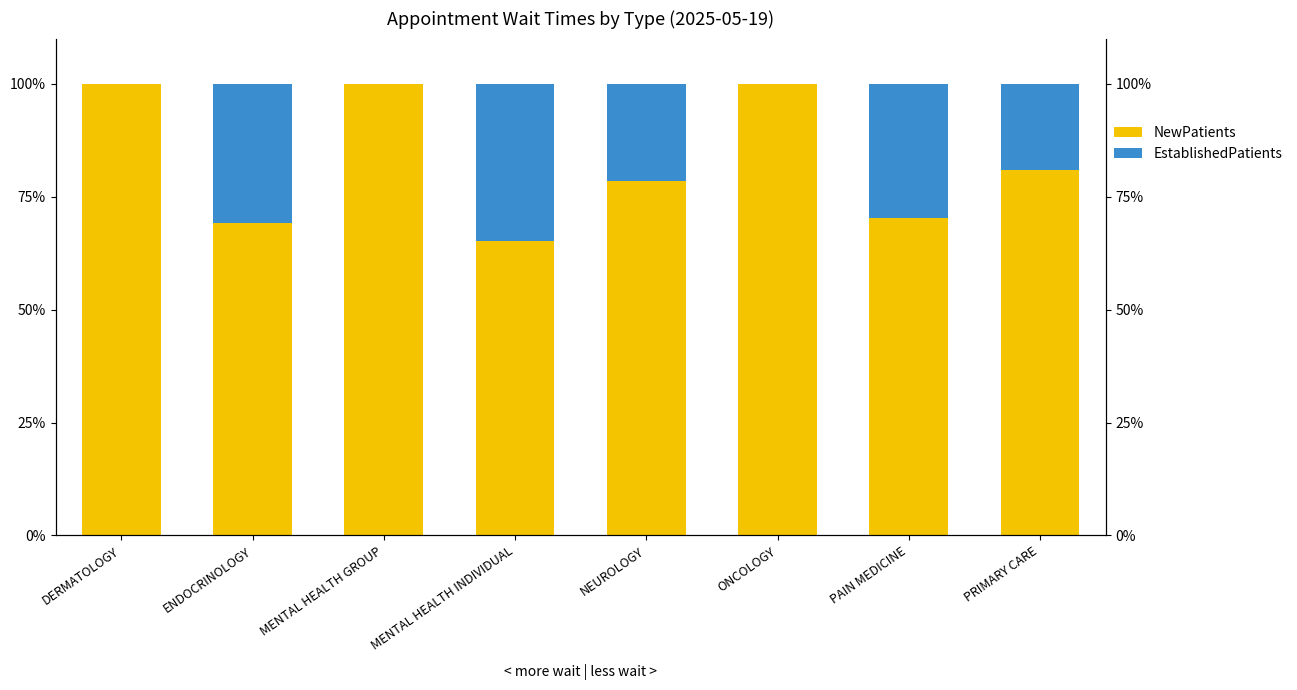

Rank the series by their maximum value, from highest to lowest.

NewPatients, EstablishedPatients